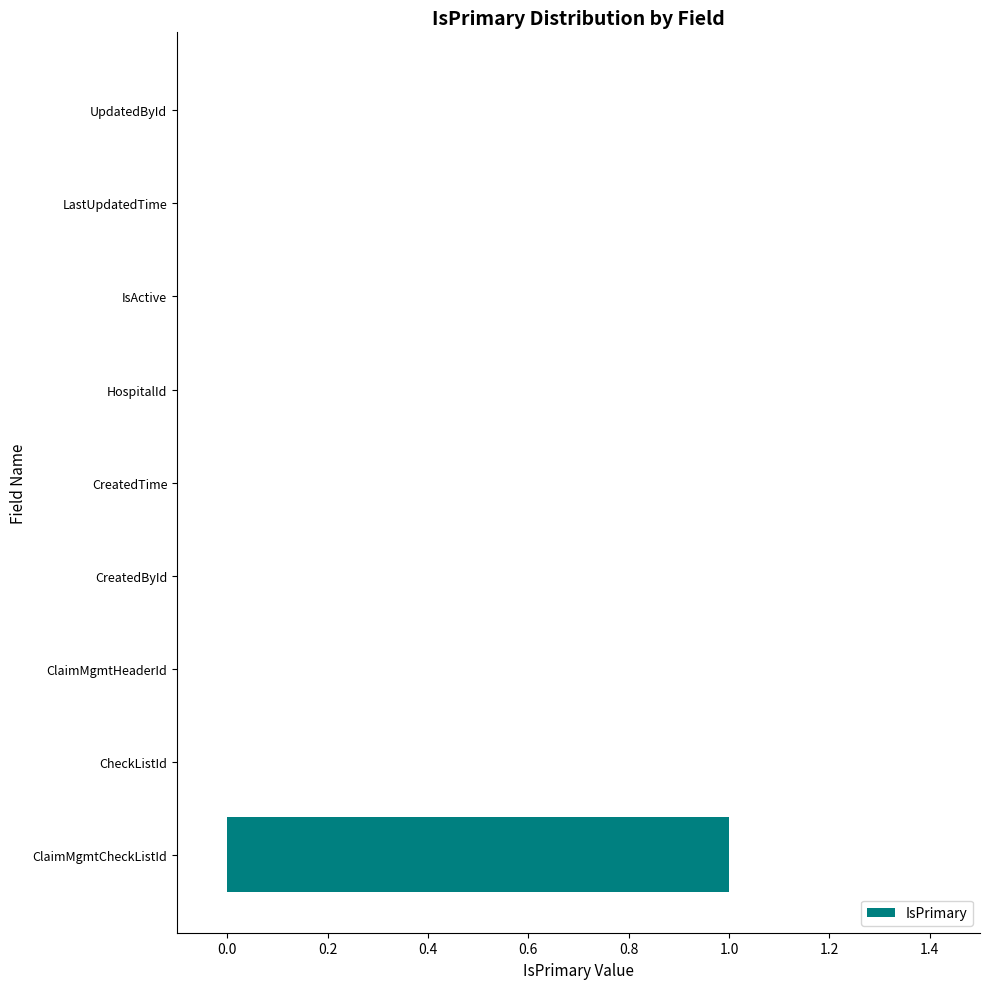

What is the greatest value displayed?

1